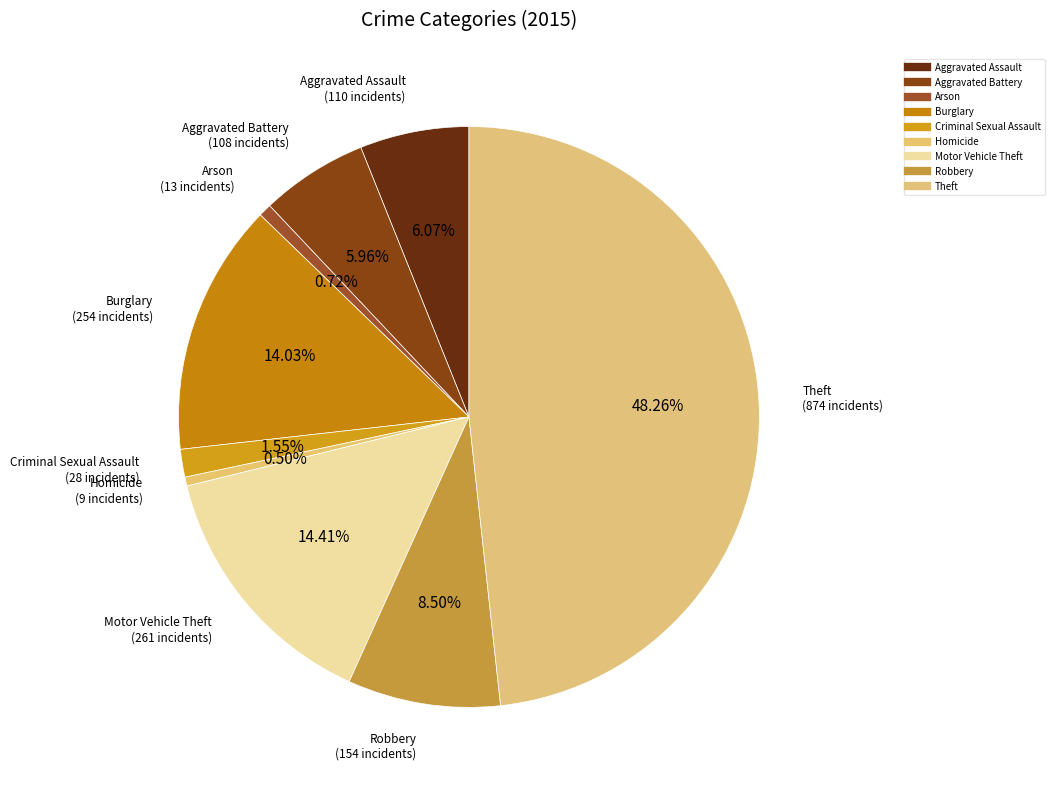

To the nearest percent, what percentage of the pie is Aggravated Battery?

6%